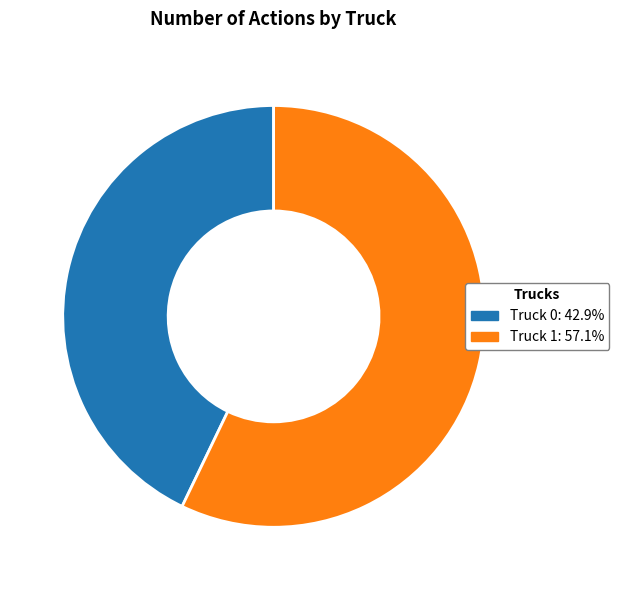

Which category has the smallest portion of the pie?

Truck 0